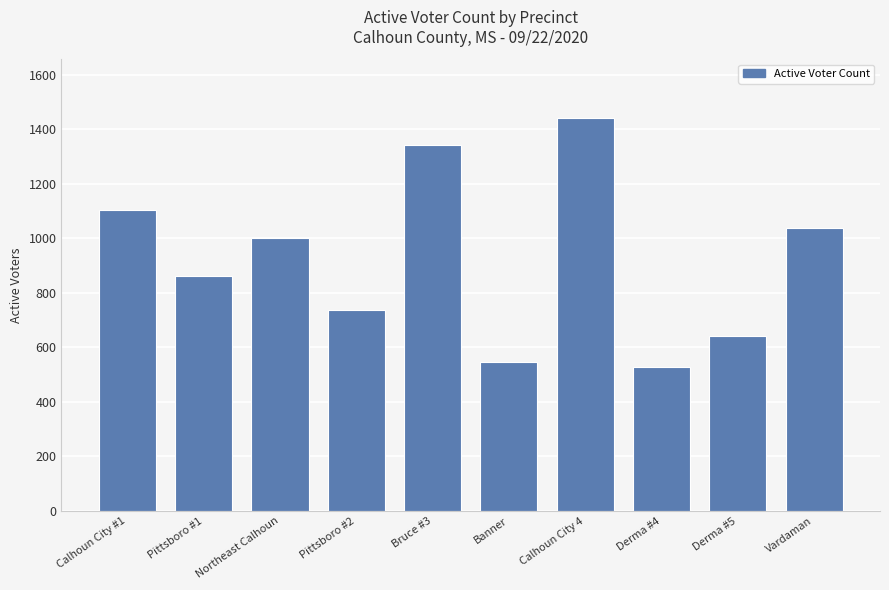

Are the bars grouped side by side (vs. stacked)?

No